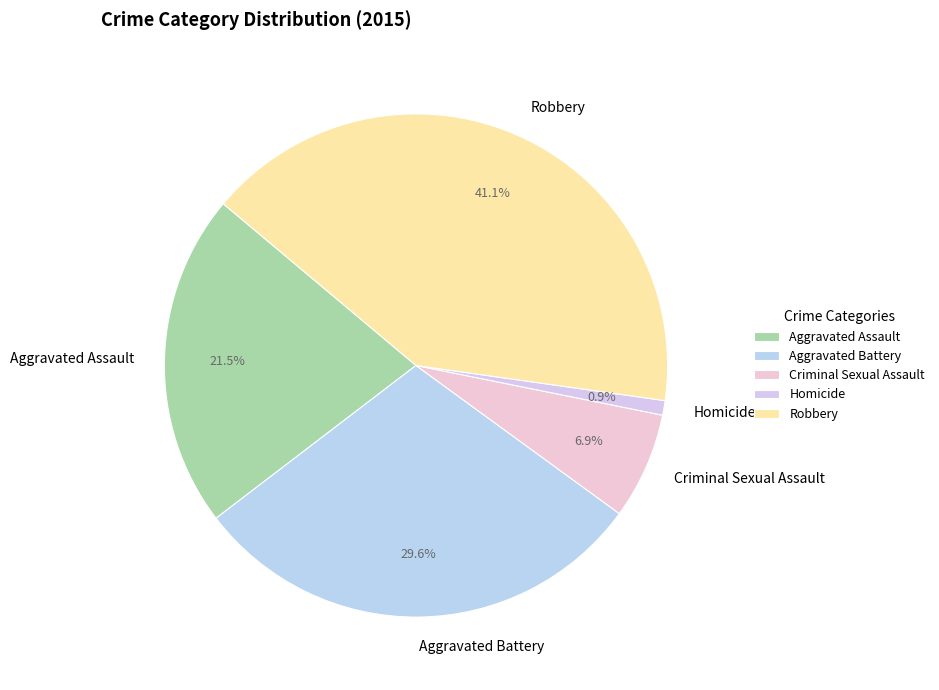

The Aggravated Assault slice represents 10% of the pie. True or false?

False